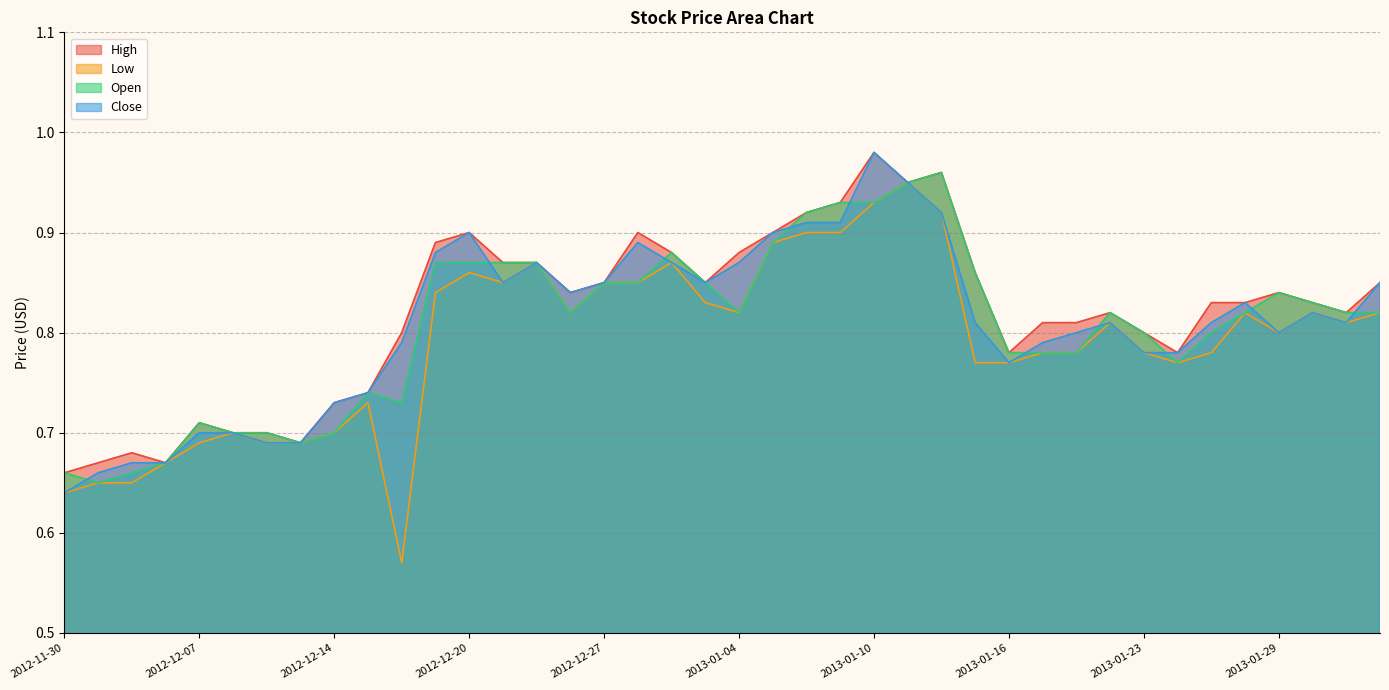

What is the average value of the Open series?

0.8